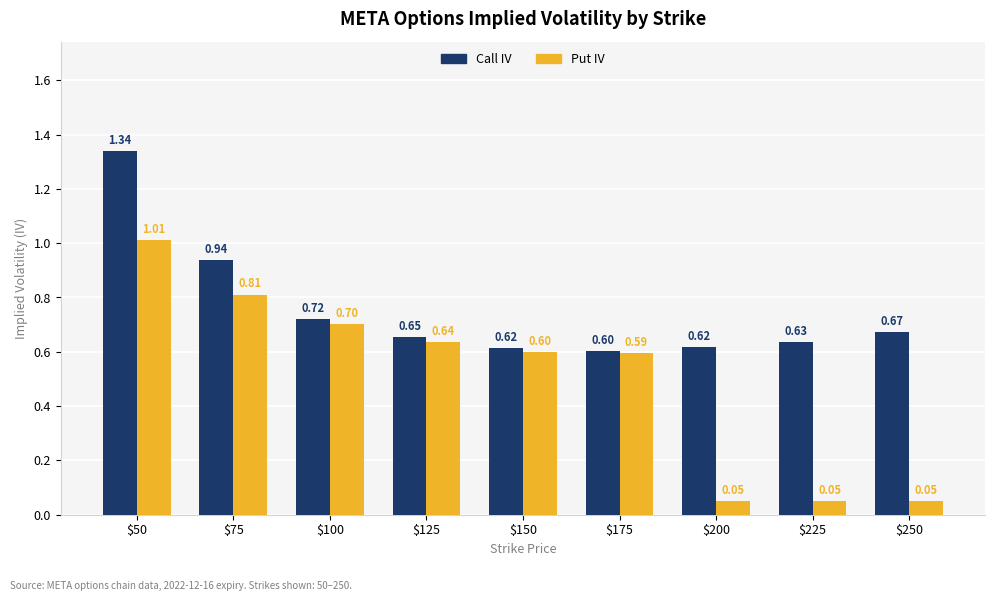

What is the difference between the second highest and second lowest values in the Call IV series?

0.3